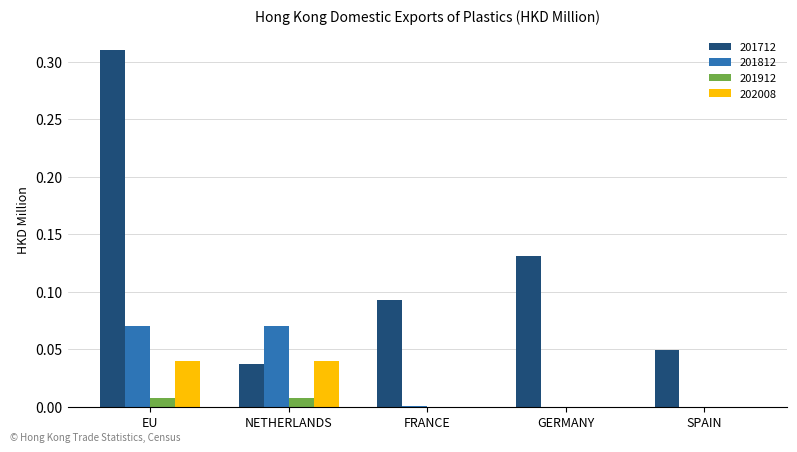

Which series has the largest total across all categories?

201712